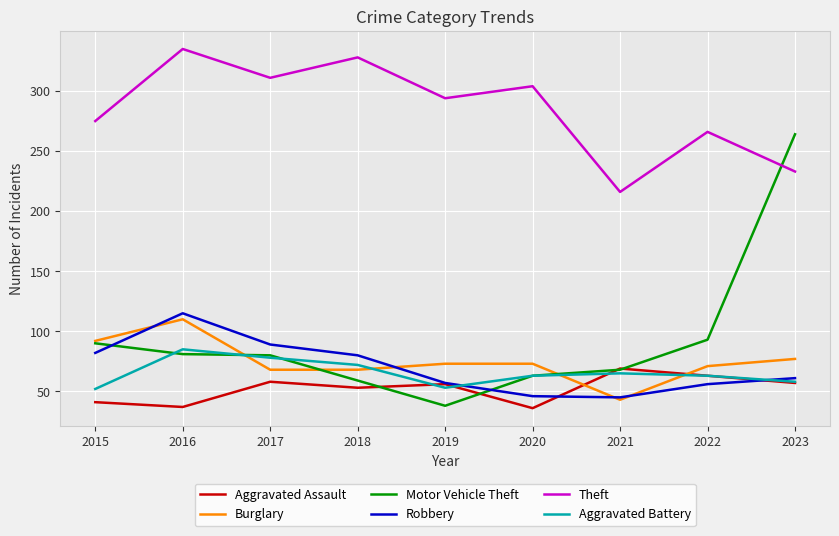

Which series has the widest spread of values?

Motor Vehicle Theft